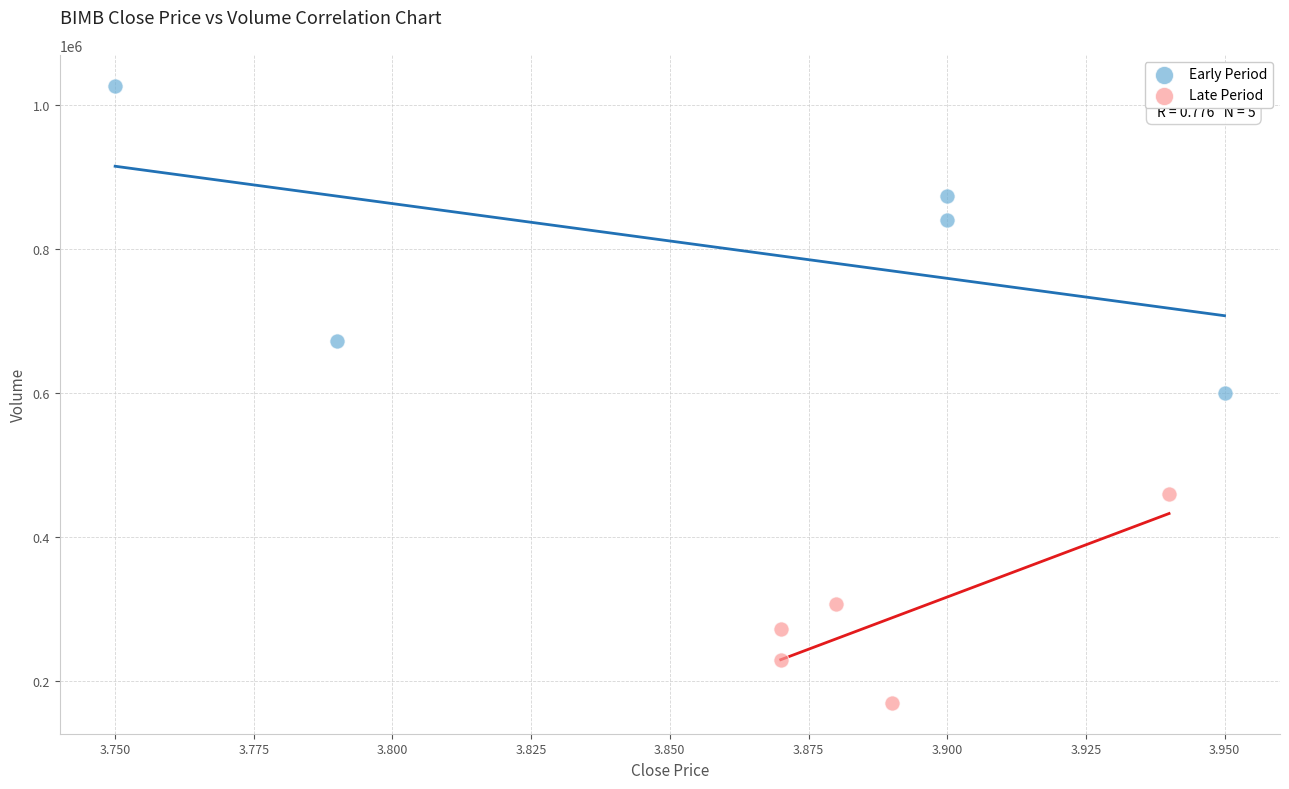

Which series contains the lowest Y value?

Late Period